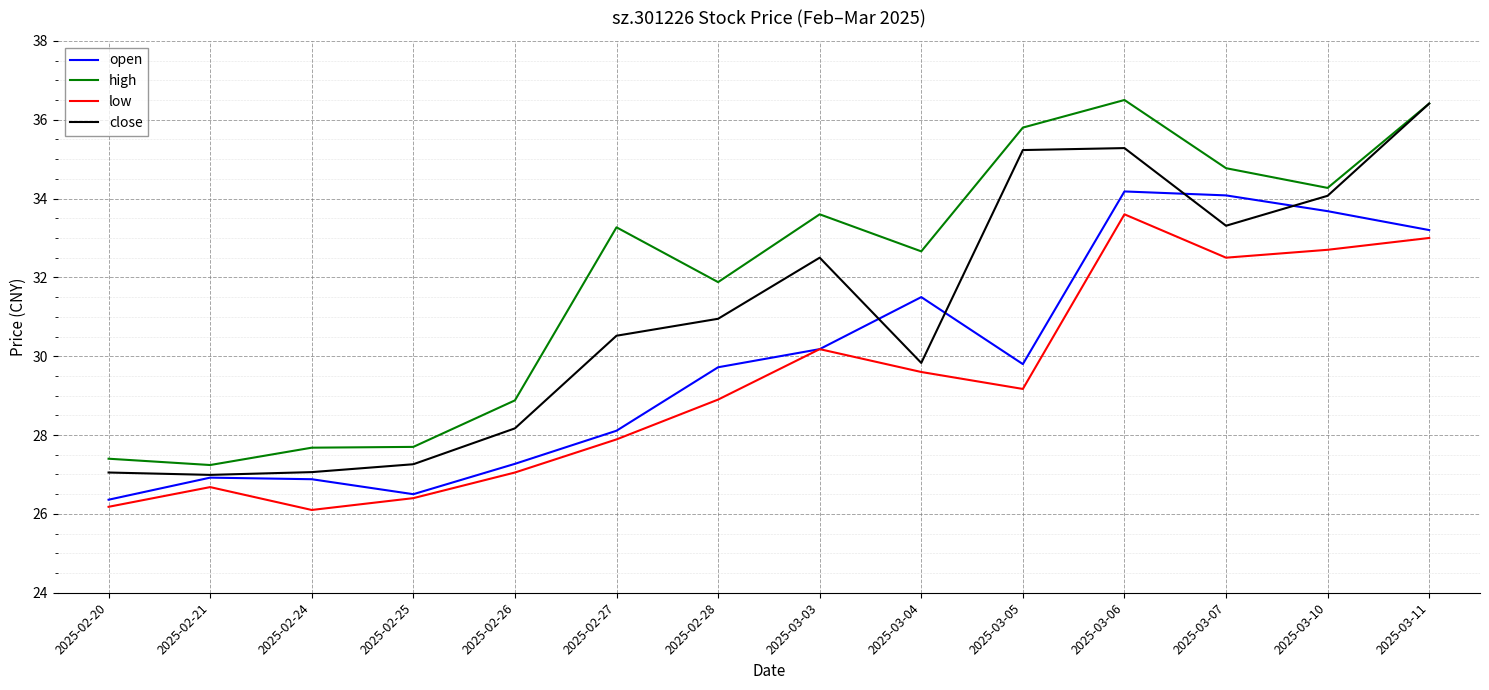

What are all the series names shown in the legend?

open, high, low, close